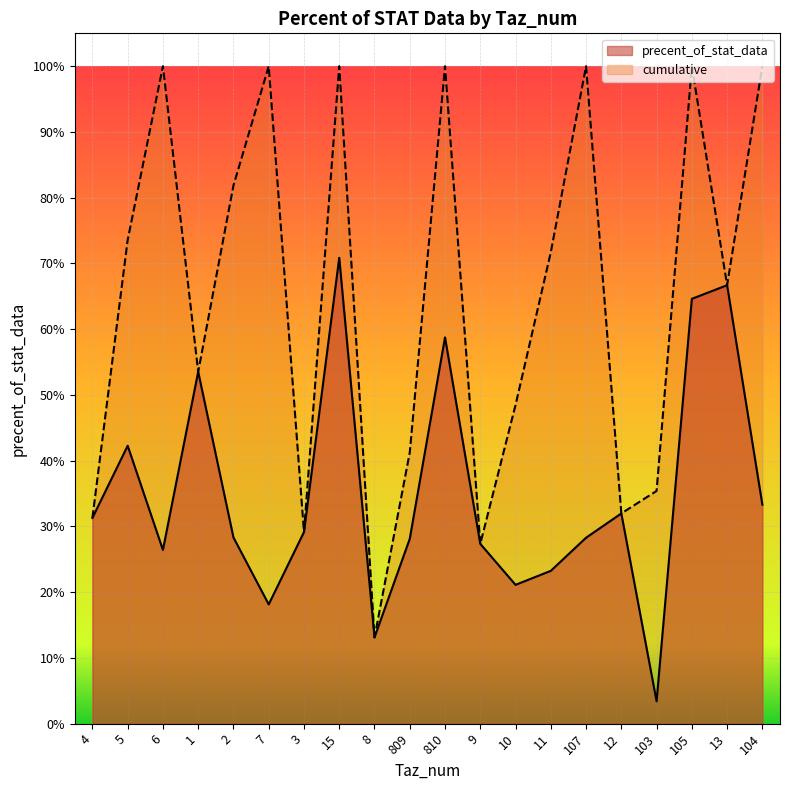

True or false: precent_of_stat_data and cumulative intersect in this chart.

False